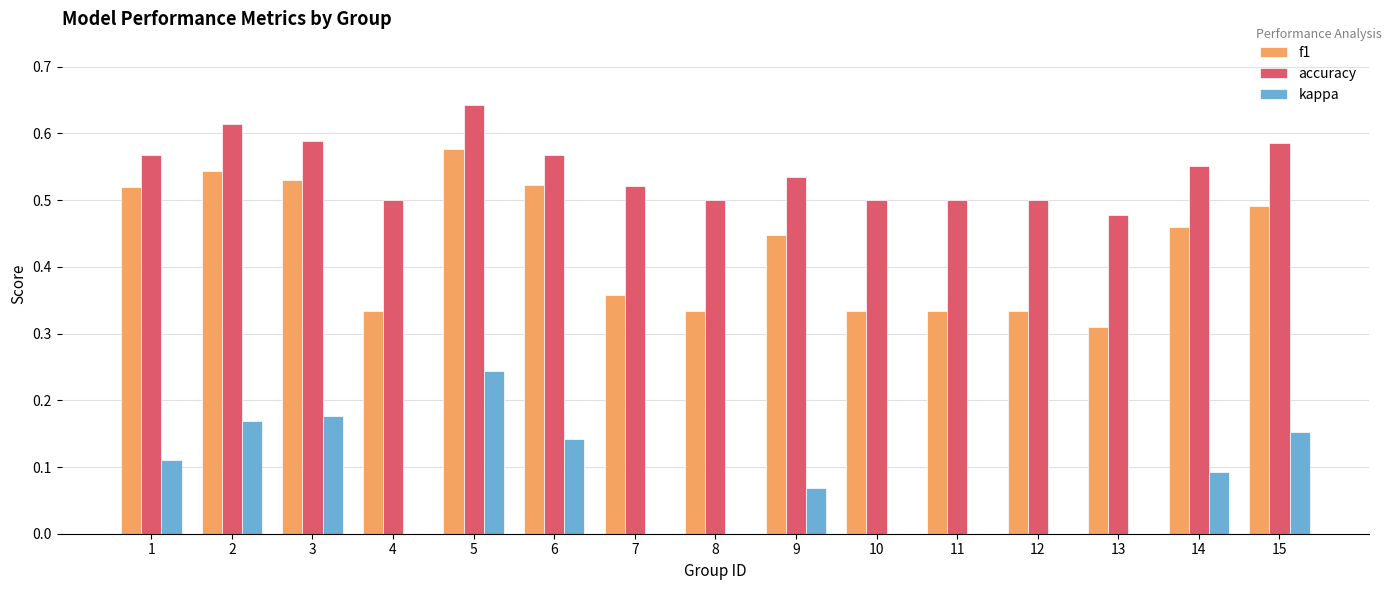

What is the total value across all series at 5?

1.5